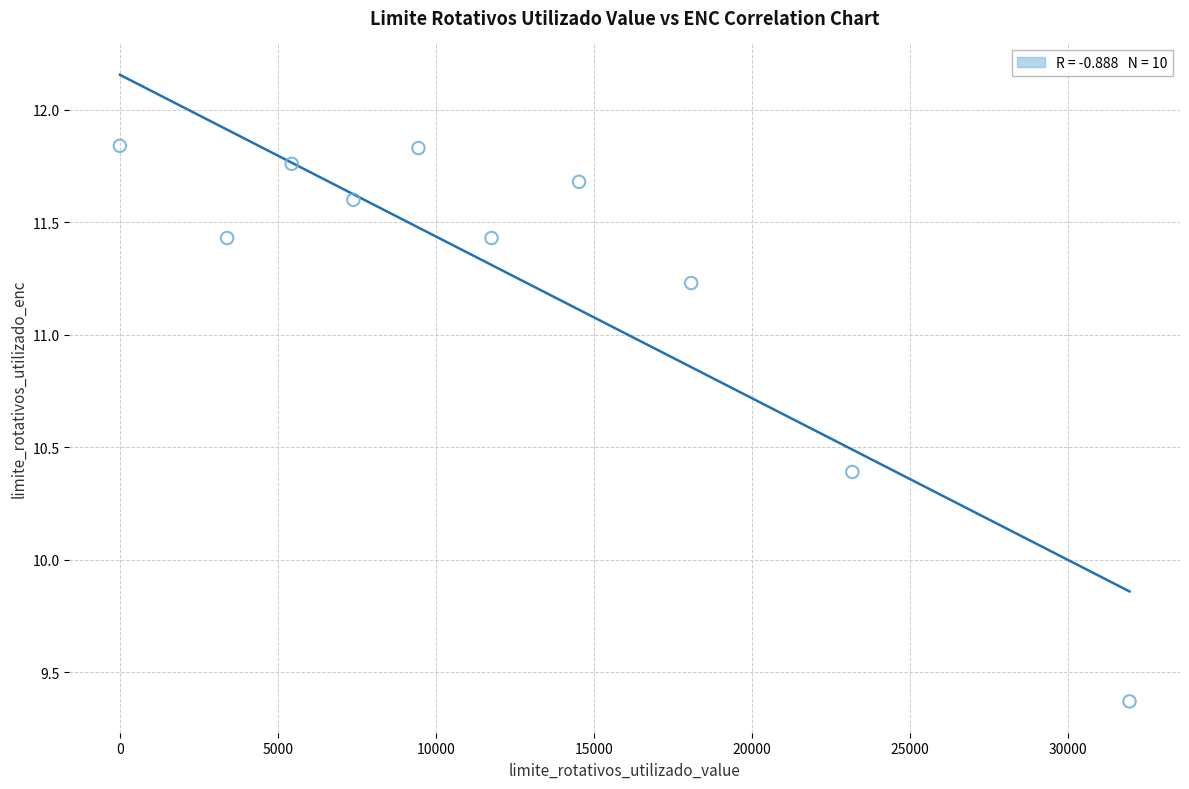

What Y value in the scatter plot is closest to 10?

10.4